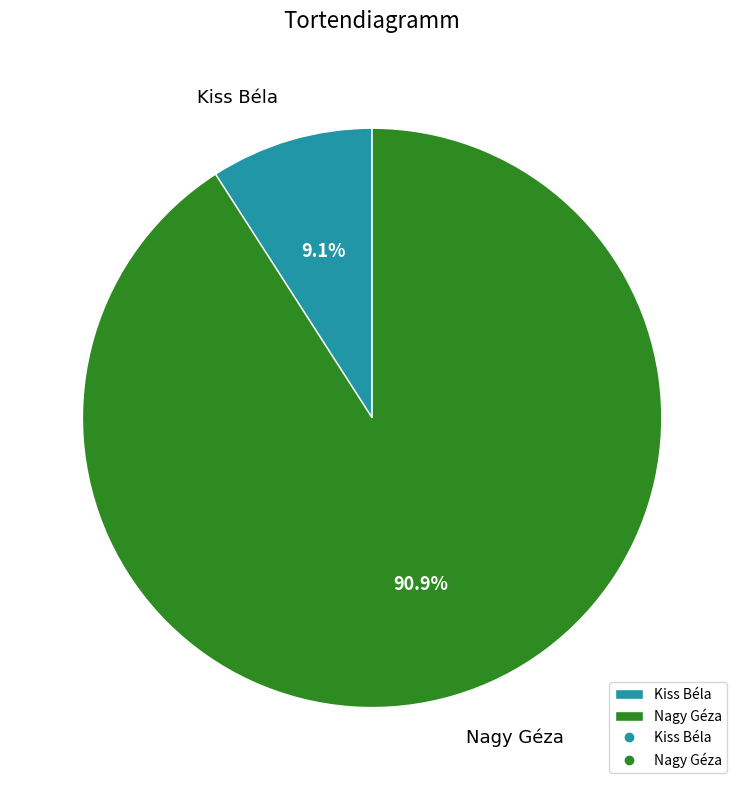

To the nearest percent, what is the combined percentage of Nagy Géza and Kiss Béla?

100%